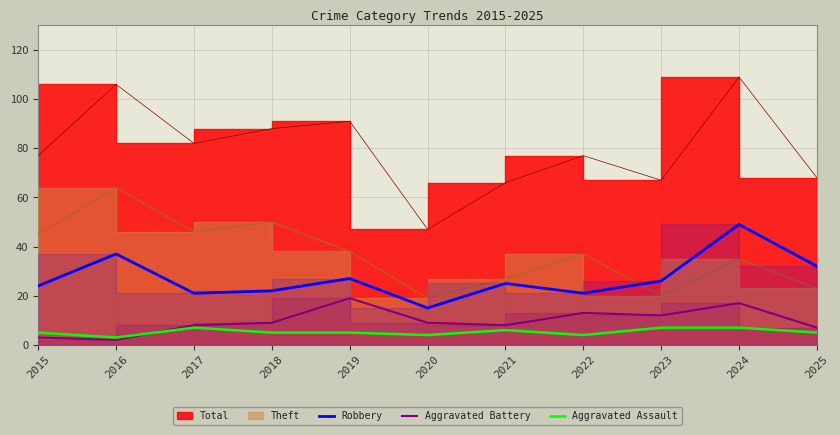

The value of Robbery at 2016 is 21. True or false?

False